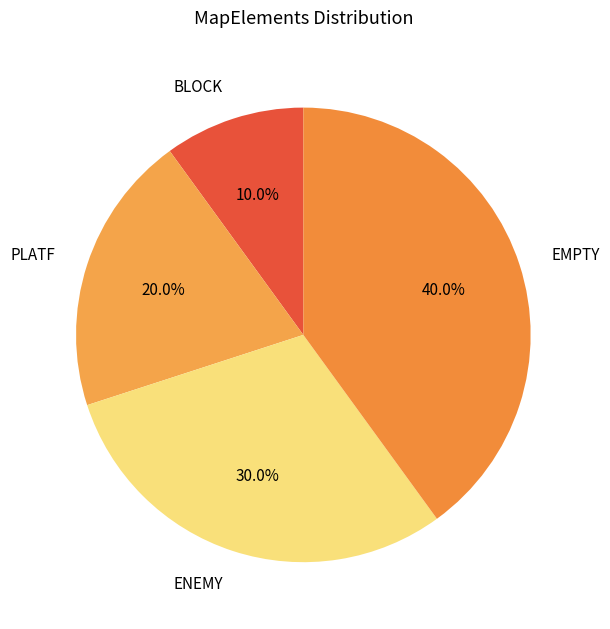

Between EMPTY and BLOCK, which is larger?

EMPTY